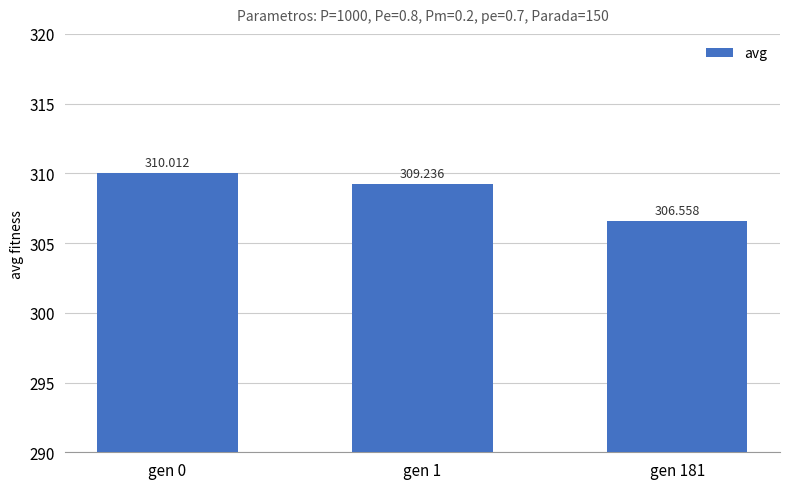

The chart shows a value of 138.1 at gen 1. True or false?

False